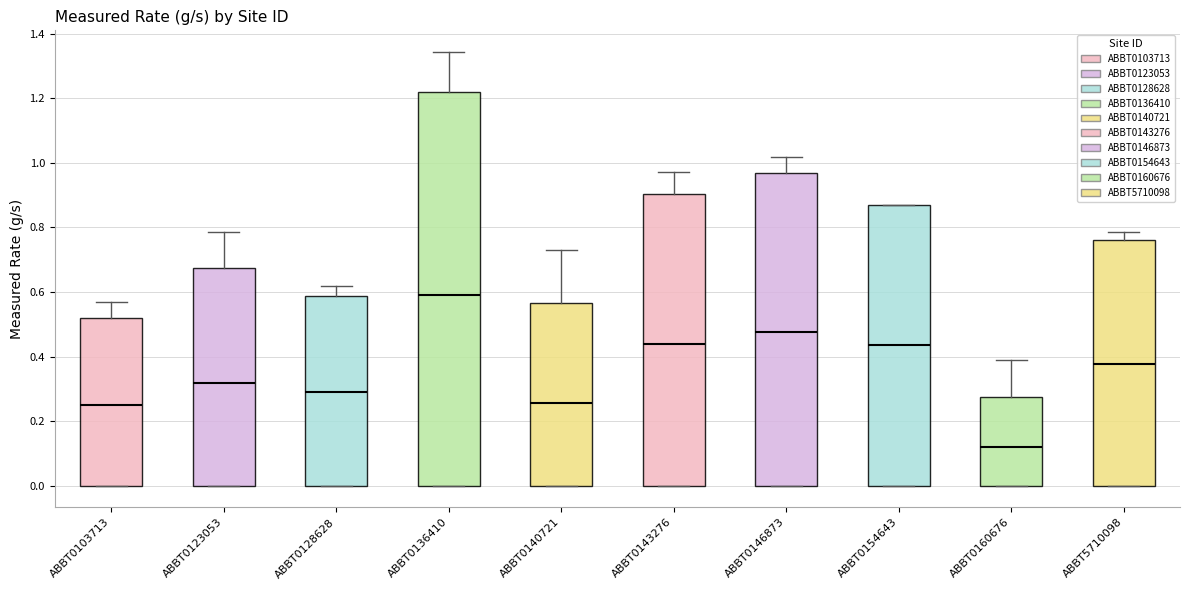

Which box has the highest median line?

ABBT0136410